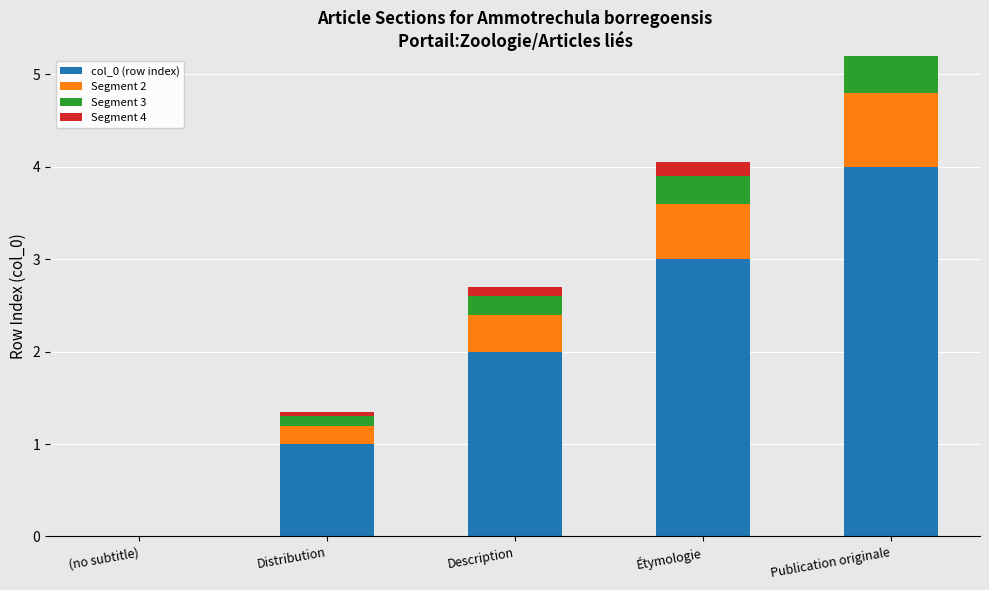

What is the approximate value of Segment 4 at Publication originale?

0.2